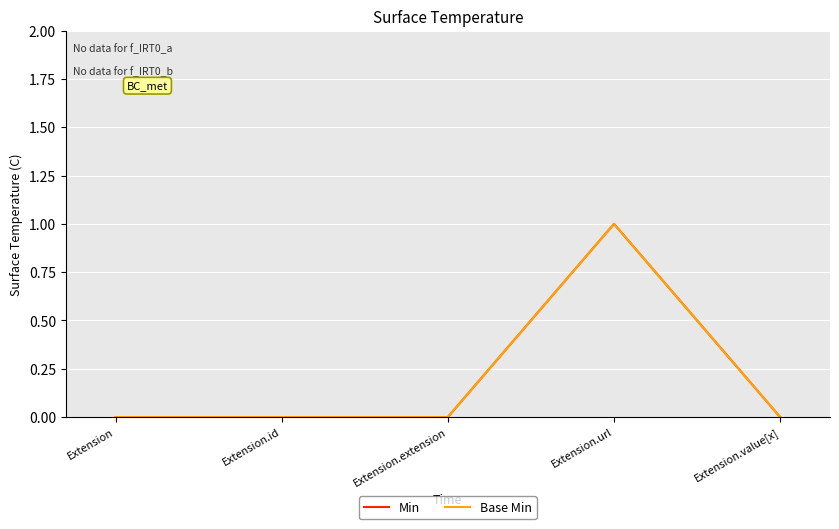

Which series has the largest range (max minus min)?

Min